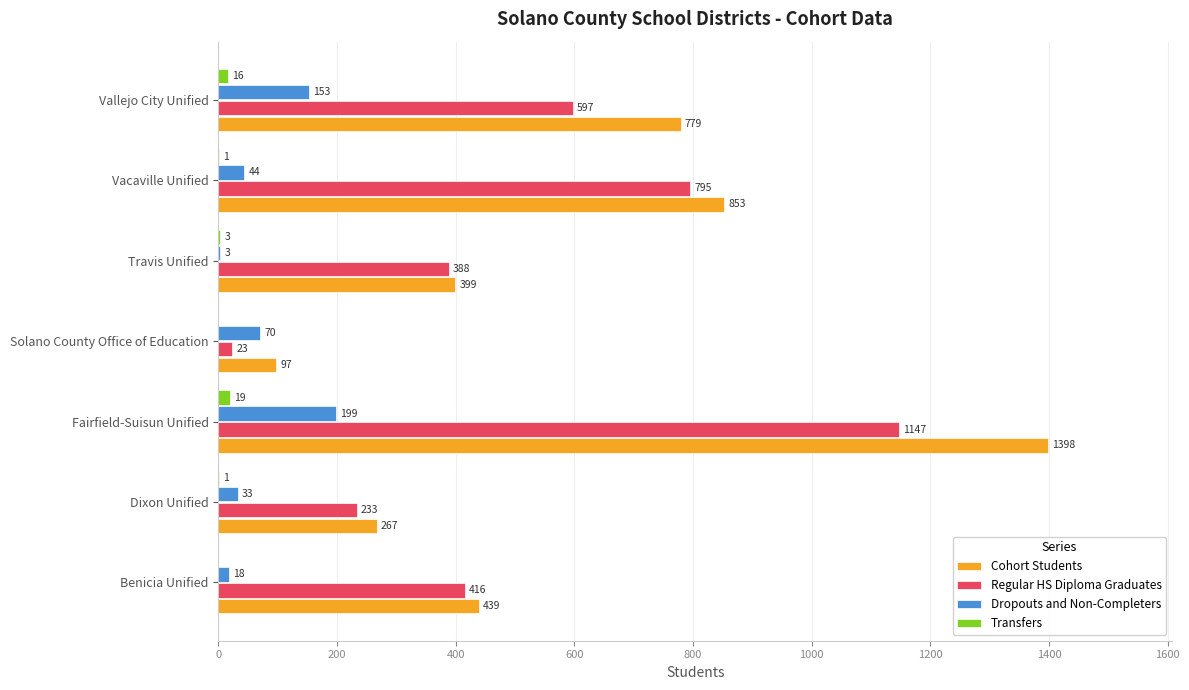

What is the sum of all Transfers values?

40